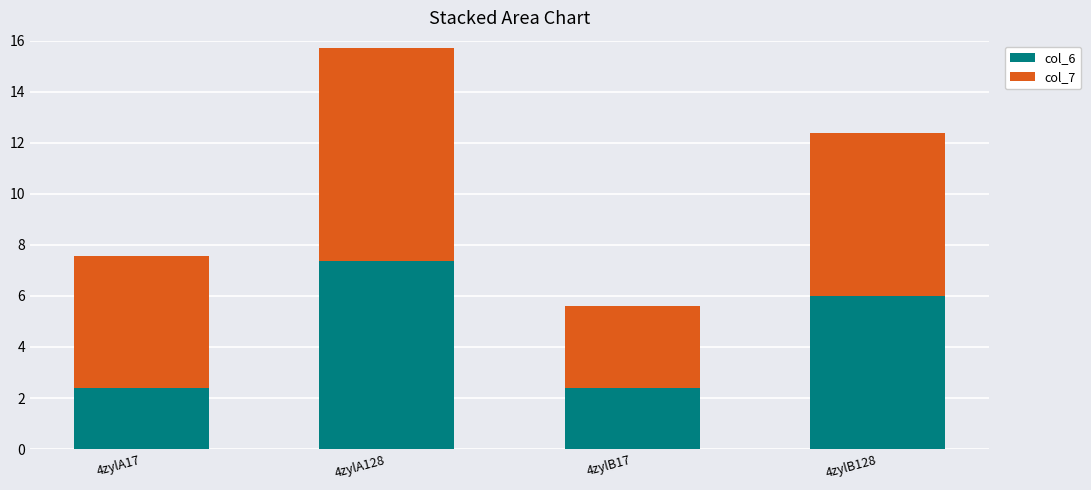

Reading left to right, what are the values for col_6?

4zylA17=2.4	4zylA128=7.4	4zylB17=2.4	4zylB128=6.0